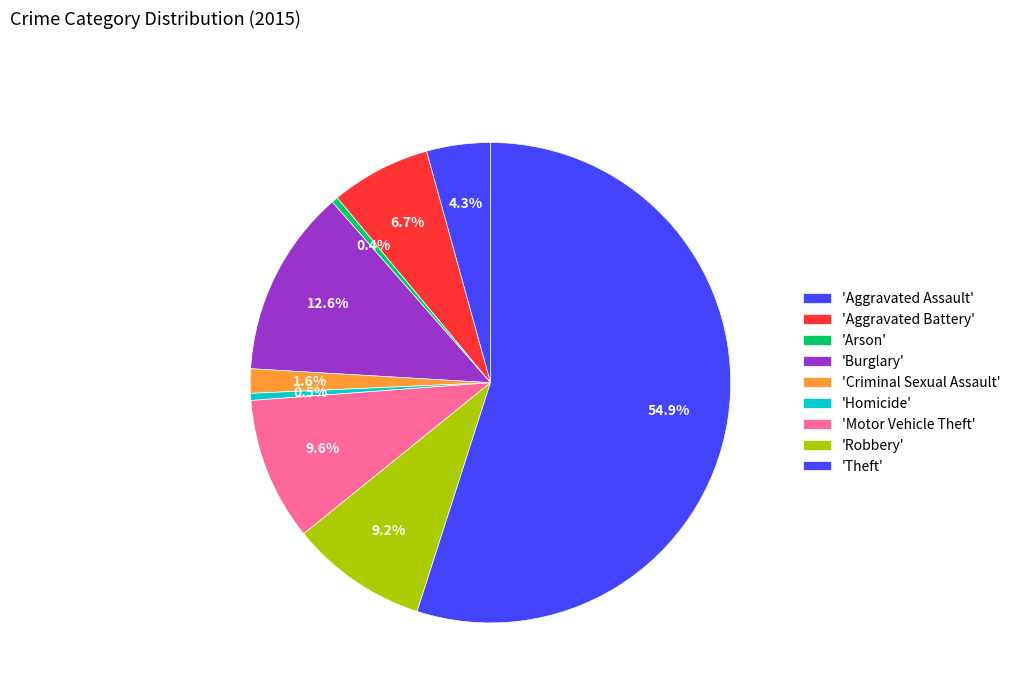

What is the smallest slice in the pie chart?

Arson